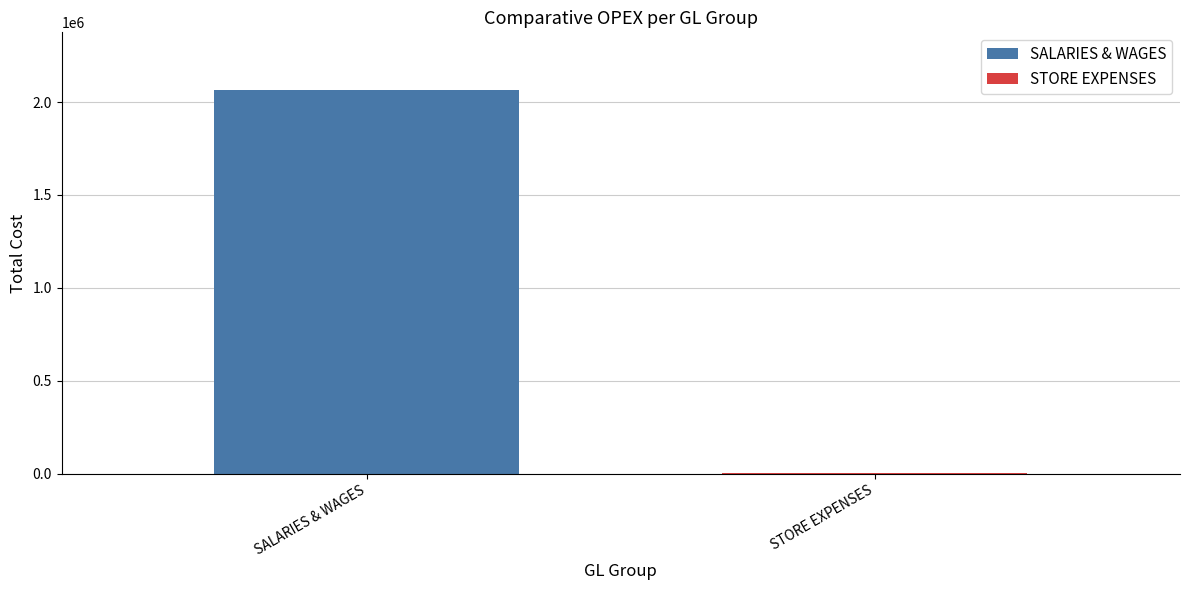

Are the bars grouped side by side (vs. stacked)?

Yes